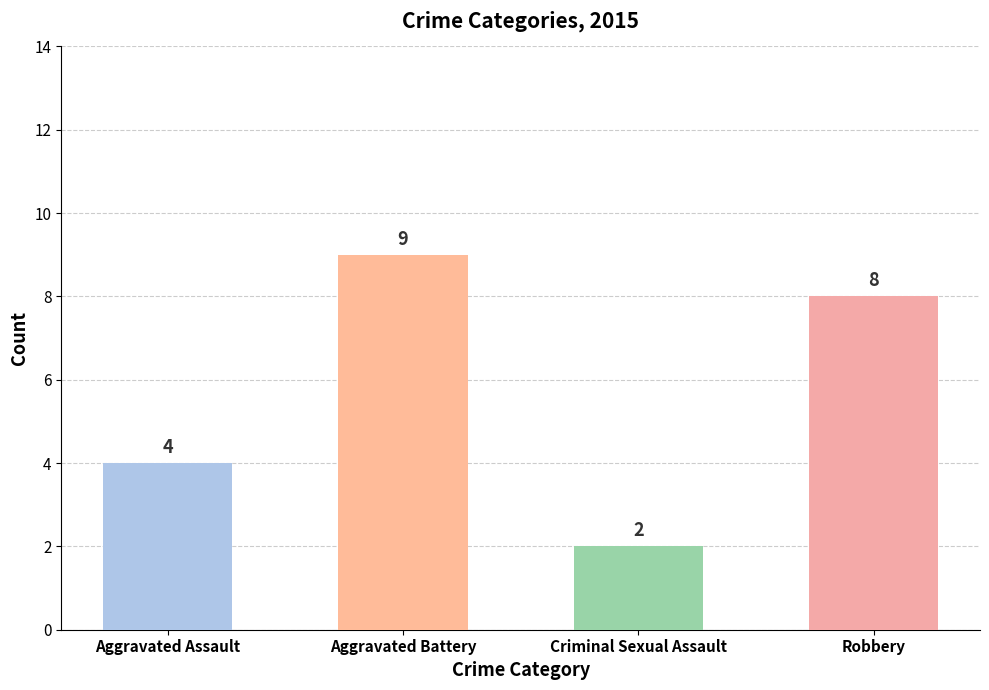

What is the value of the 1st bar from the left?

4